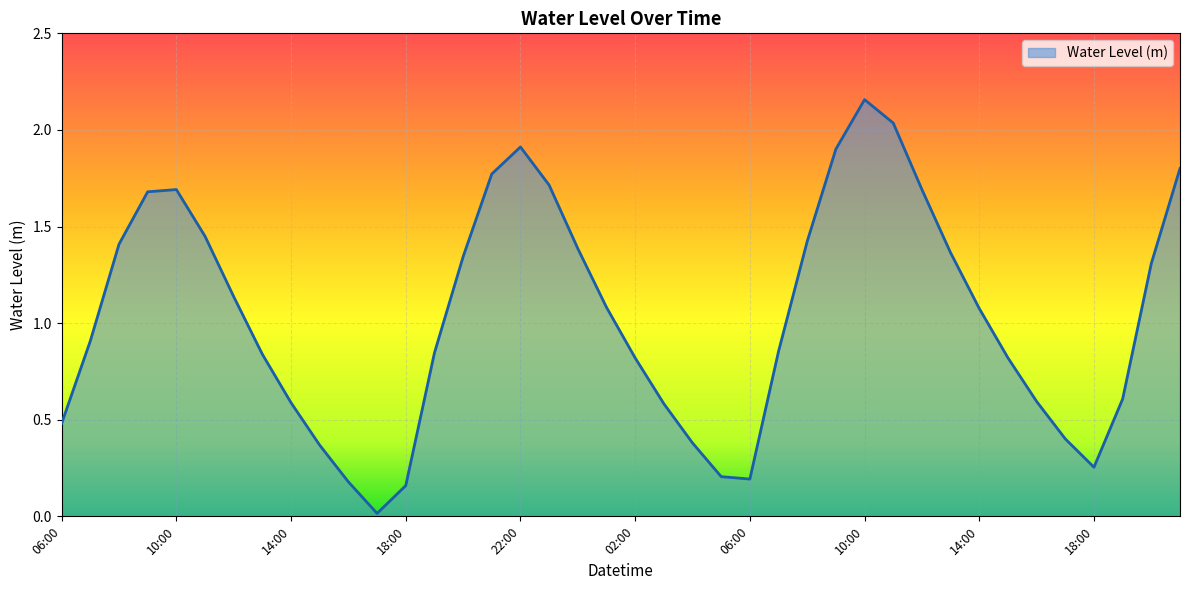

What is the difference between the maximum and minimum values?

2.1